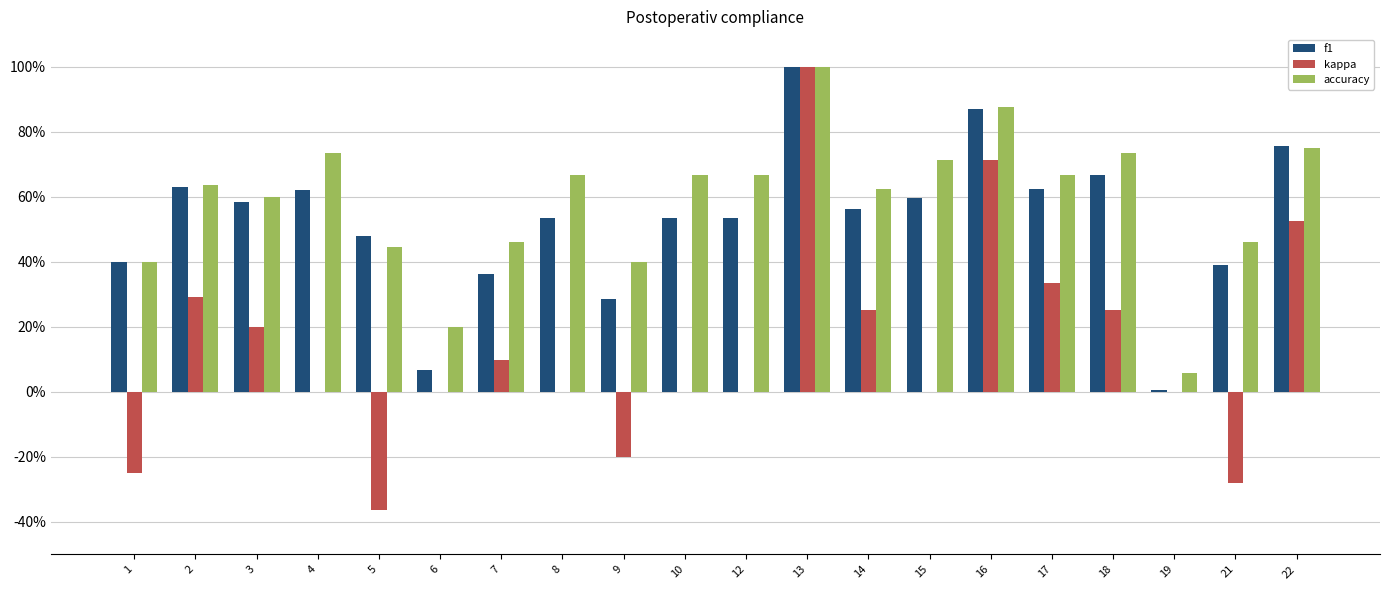

Rank the categories by kappa value from highest to lowest.

13, 16, 22, 17, 2, 14, 18, 3, 7, 4, 6, 8, 10, 12, 15, 19, 9, 1, 21, 5